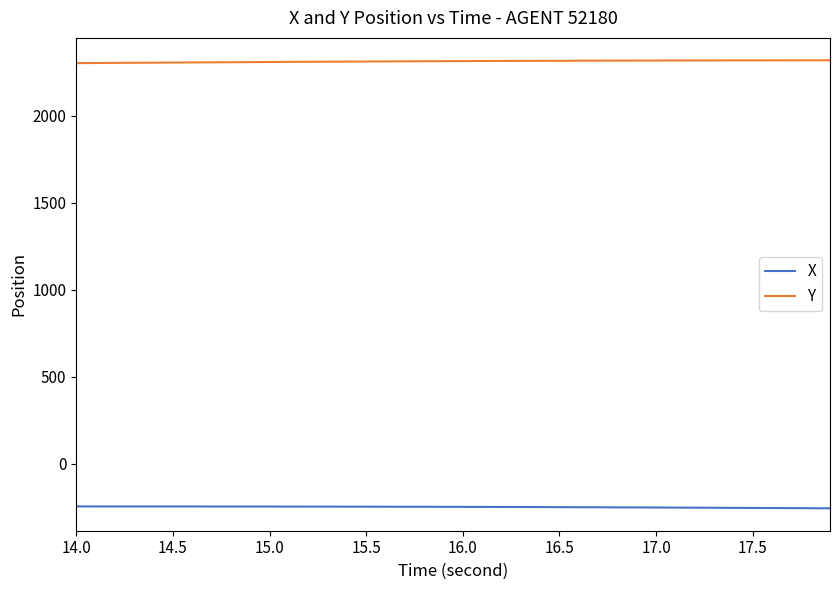

What is the smallest value displayed?

-254.8